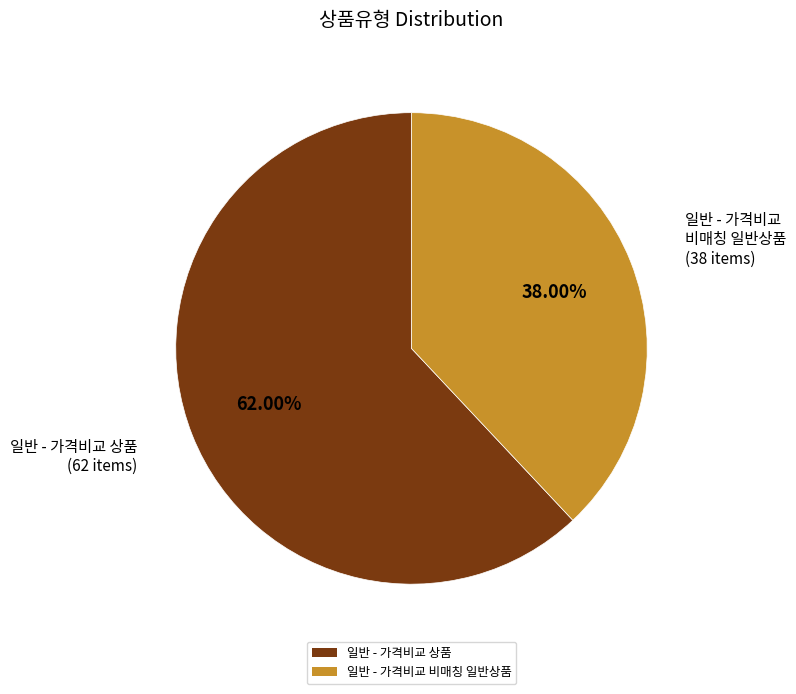

To the nearest percent, what is the difference between the 일반 - 가격비교 상품 and 일반 - 가격비교 비매칭 일반상품 slice percentages?

24%